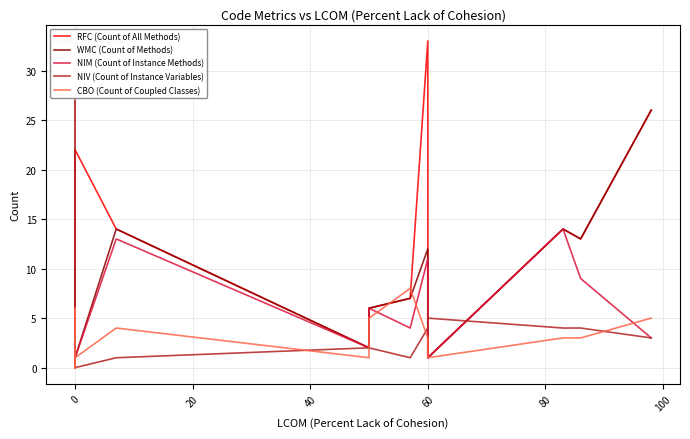

Does the chart have visible grid lines?

Yes